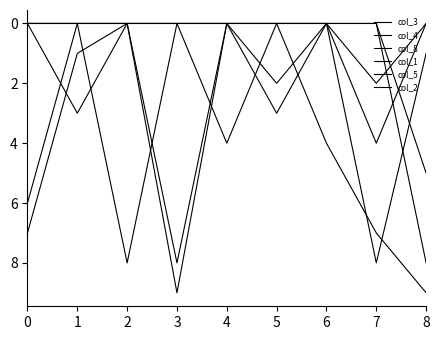

The value of col_1 at 1 is 4. True or false?

False